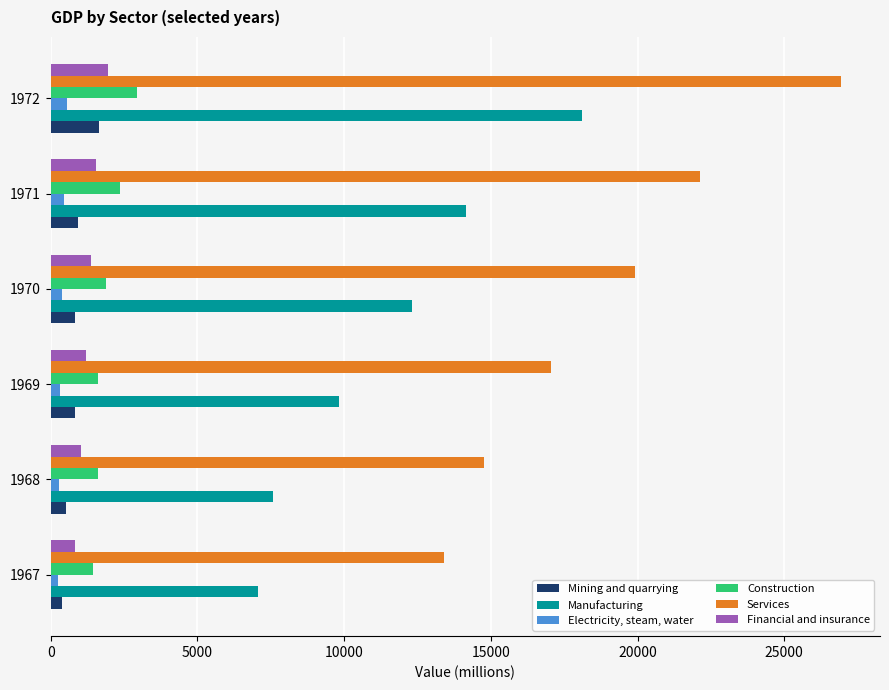

Which series has the widest spread of values?

Services